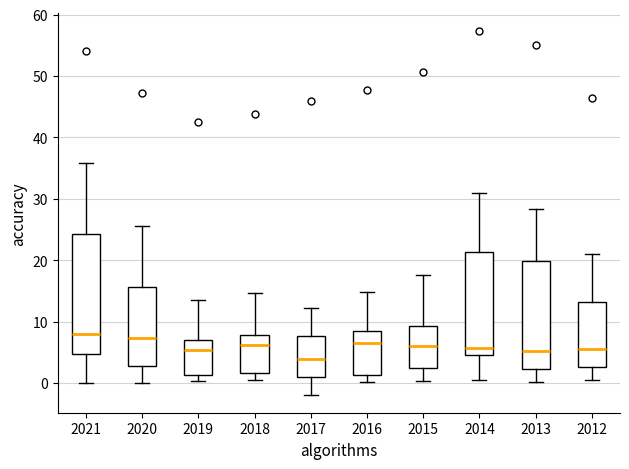

Which box has the lowest median line?

2017